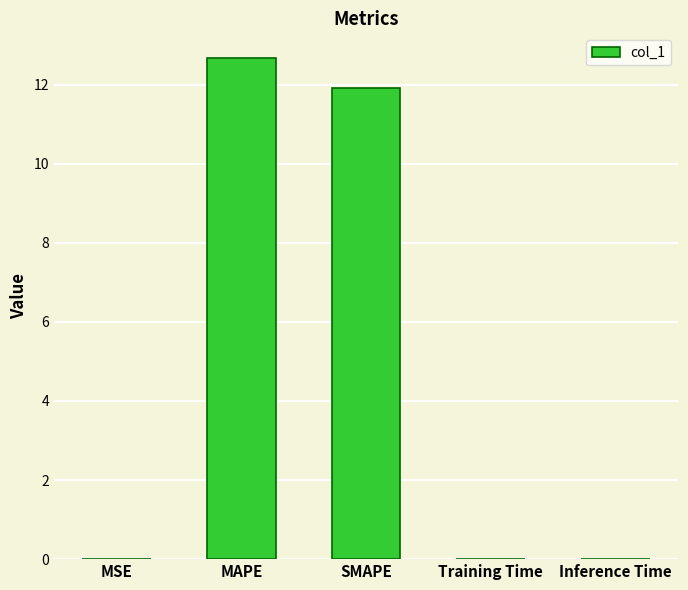

At which category does the chart reach its peak across all series?

MAPE